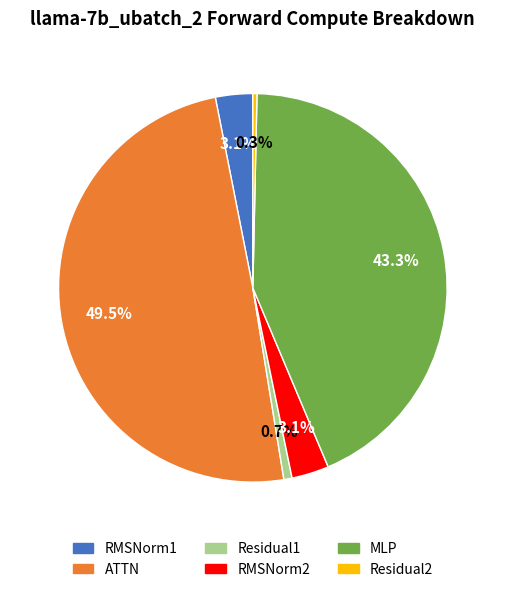

To the nearest percent, what is the difference between the largest and smallest slice percentages?

49%